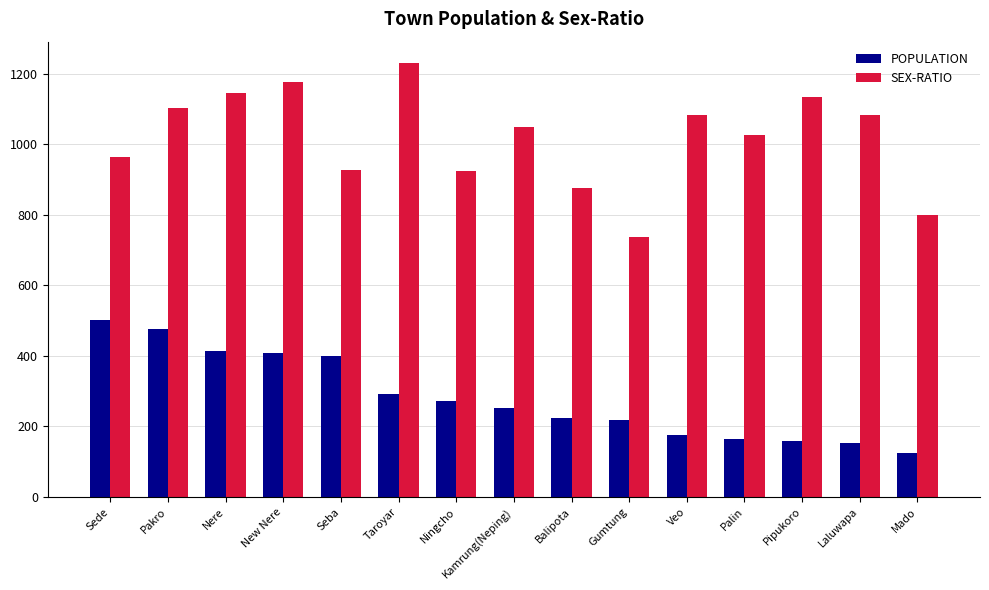

The value of SEX-RATIO at New Nere is 1533. True or false?

False